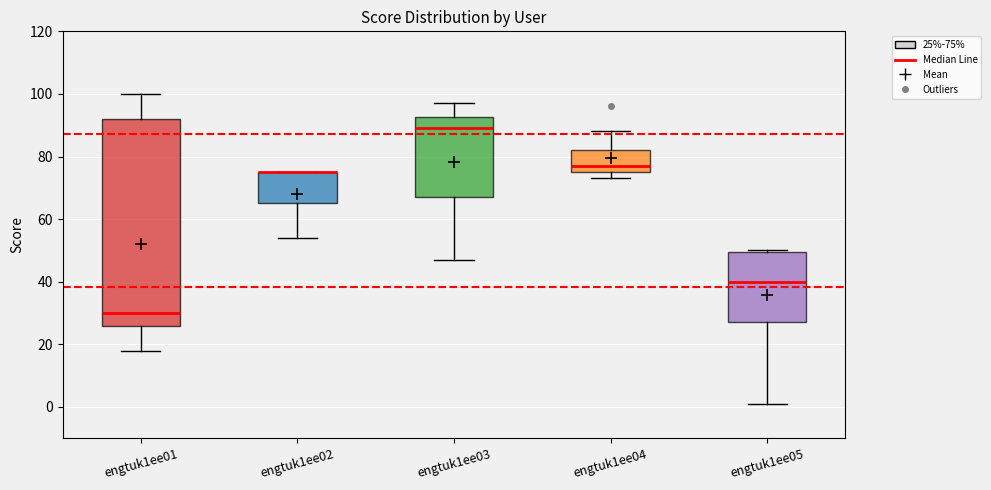

Reading left to right, read every box against the y-axis: the position of its median line, the range the box covers, and the ends of its whiskers. The values are not printed on the chart, so give them approximately, as read against the axis.

engtuk1ee01: median 30, box 26 to 92, whiskers 18 to 100
engtuk1ee02: median 76 (drawn on the box's upper edge), box 66 to 76, whiskers 54 to 76
engtuk1ee03: median 90, box 68 to 92, whiskers 48 to 98
engtuk1ee04: median 78, box 76 to 82, whiskers 74 to 88
engtuk1ee05: median 40, box 28 to 50, whiskers 2 to 50